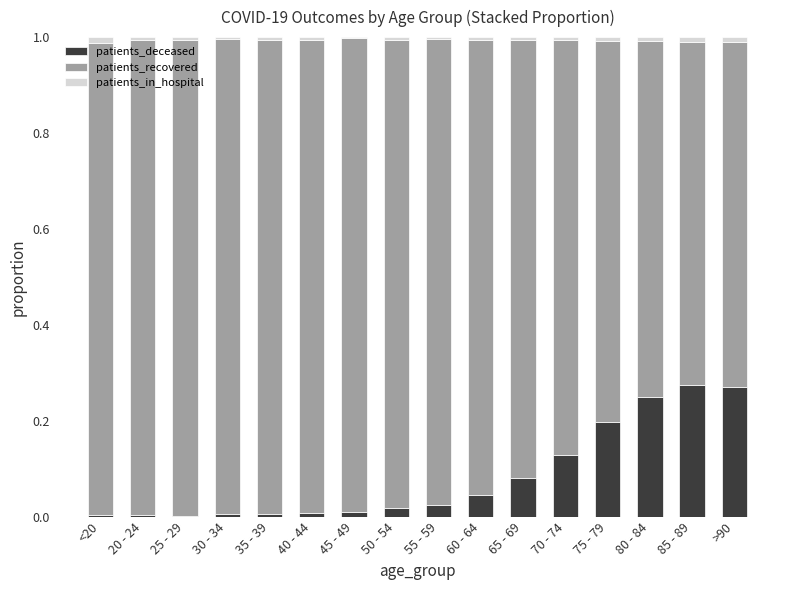

What is the sum of all patients_deceased values?

1.3